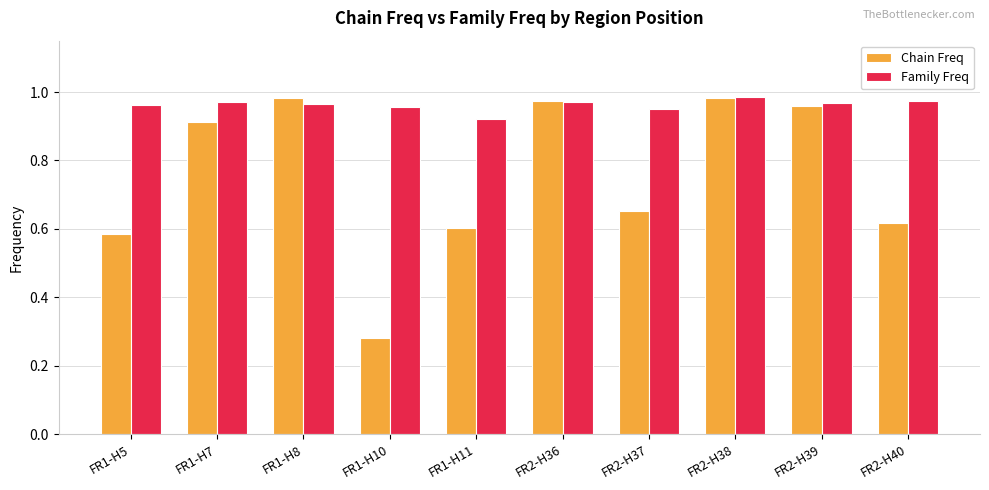

Is the value of Family Freq at FR2-H36 greater than the value of Chain Freq at FR2-H37?

Yes